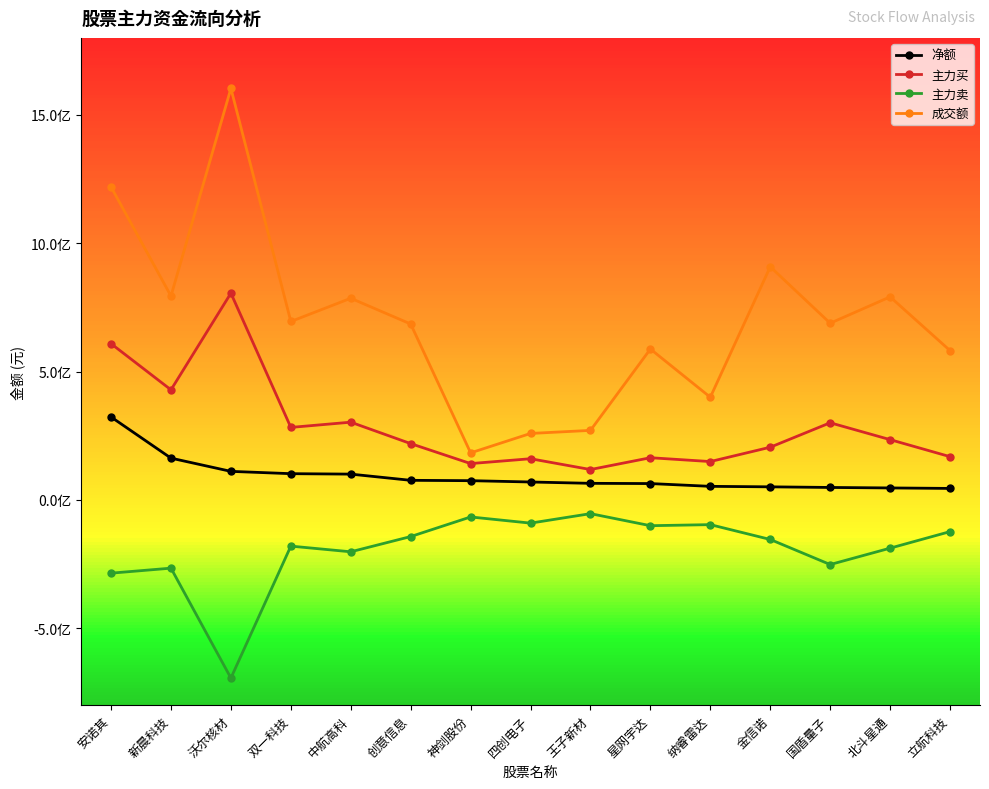

Rank the series at 神剑股份 from highest to lowest value.

成交额, 主力买, 净额, 主力卖